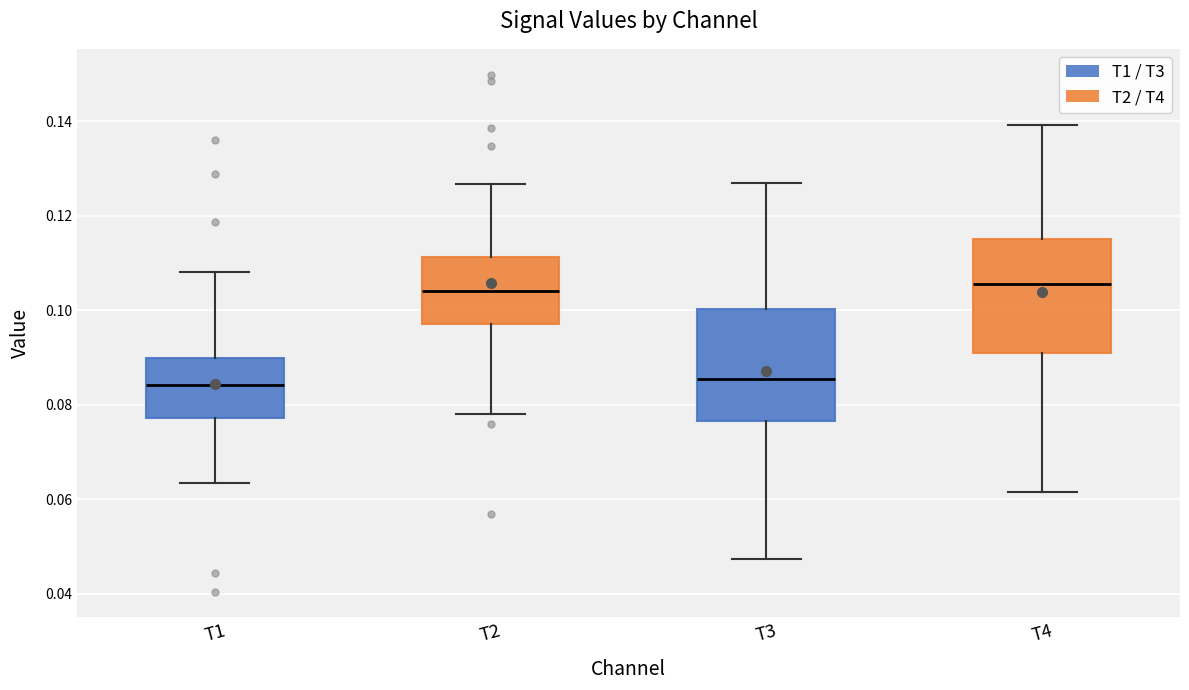

Reading left to right, read every box against the y-axis: the position of its median line, the range the box covers, and the ends of its whiskers. The values are not printed on the chart, so give them approximately, as read against the axis.

T1: median 0.084, box 0.078 to 0.090, whiskers 0.064 to 0.108
T2: median 0.104, box 0.098 to 0.112, whiskers 0.078 to 0.126
T3: median 0.086, box 0.076 to 0.100, whiskers 0.048 to 0.128
T4: median 0.106, box 0.092 to 0.116, whiskers 0.062 to 0.140